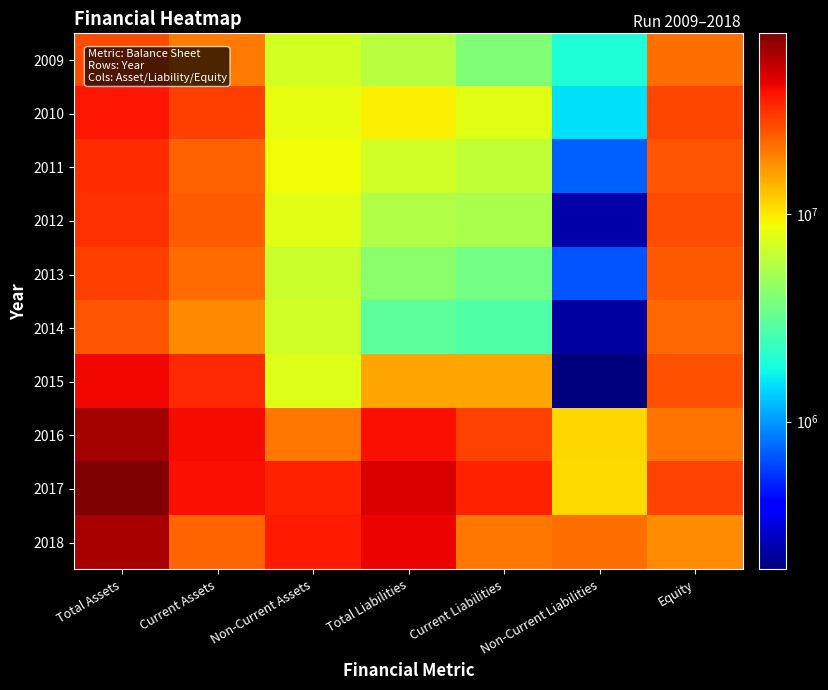

How many distinct data groups are displayed?

10